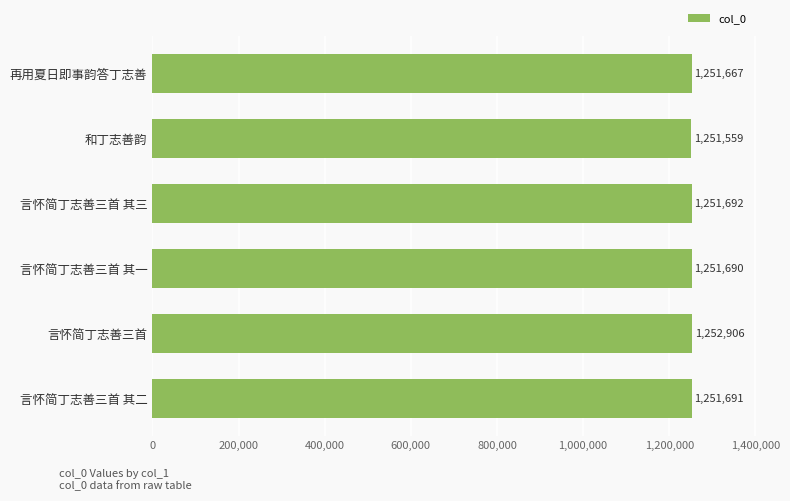

The value at 言怀简丁志善三首 is 616134. True or false?

False